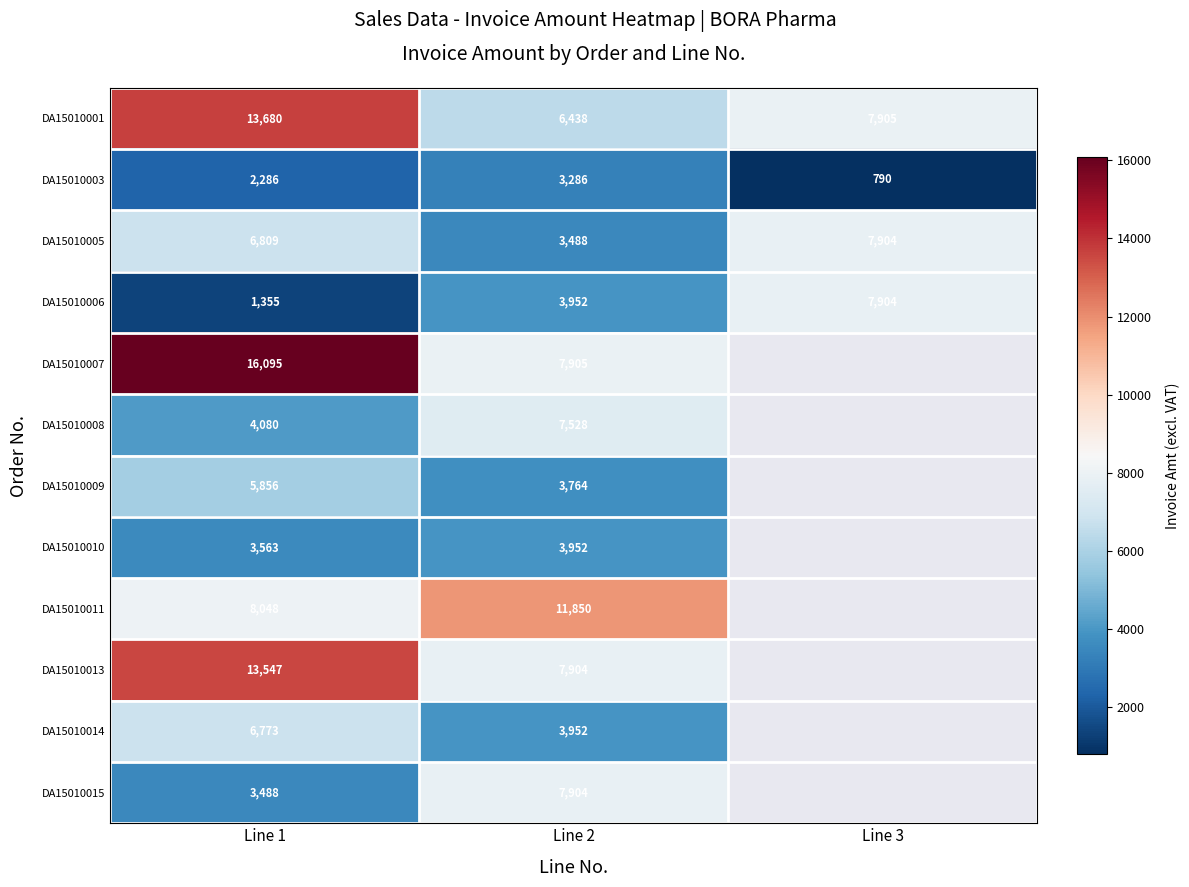

At which category does the chart reach its minimum across all series?

Line 3